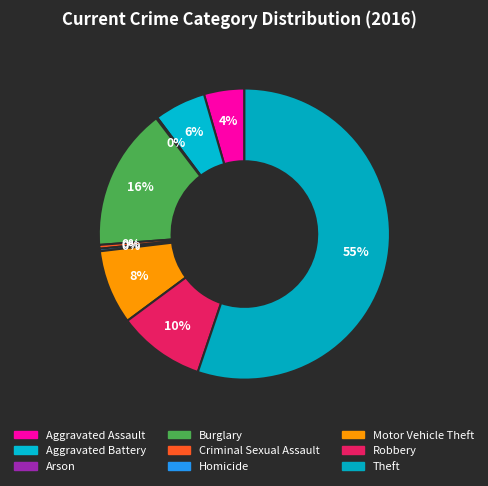

Which category has the smallest portion of the pie?

Arson